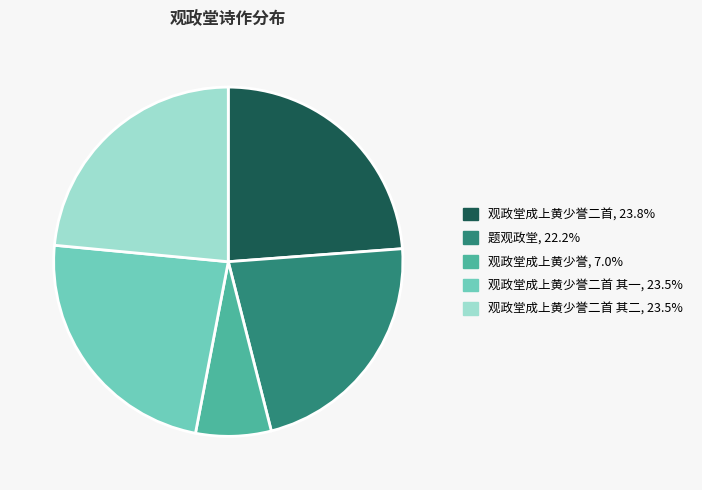

Is there a majority slice in this chart?

No